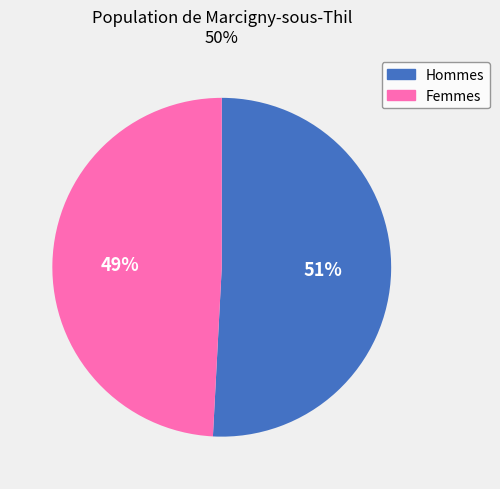

What is the majority slice?

Hommes